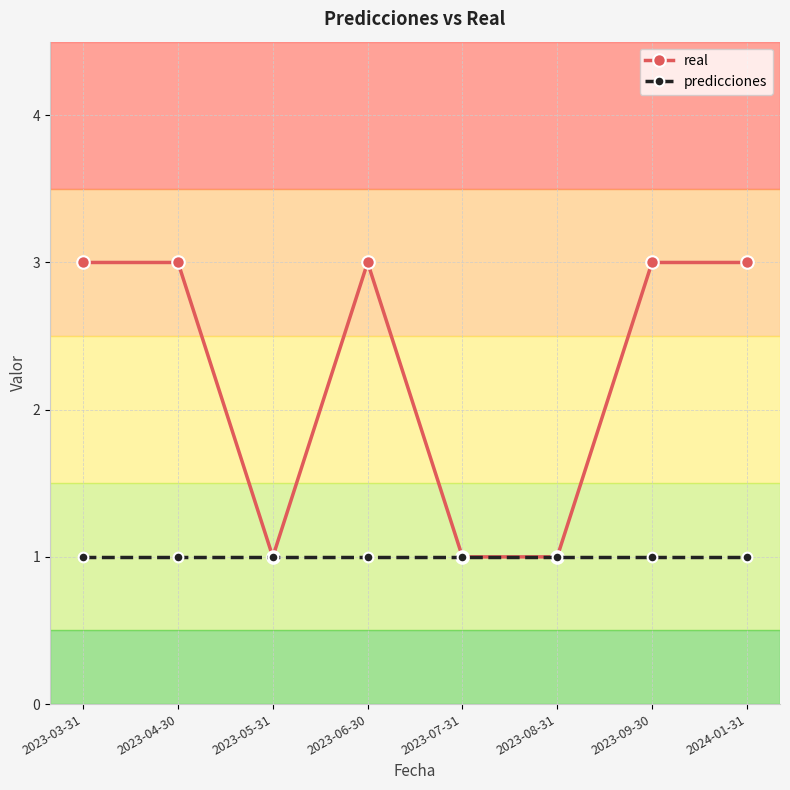

Which series has the largest range (max minus min)?

real